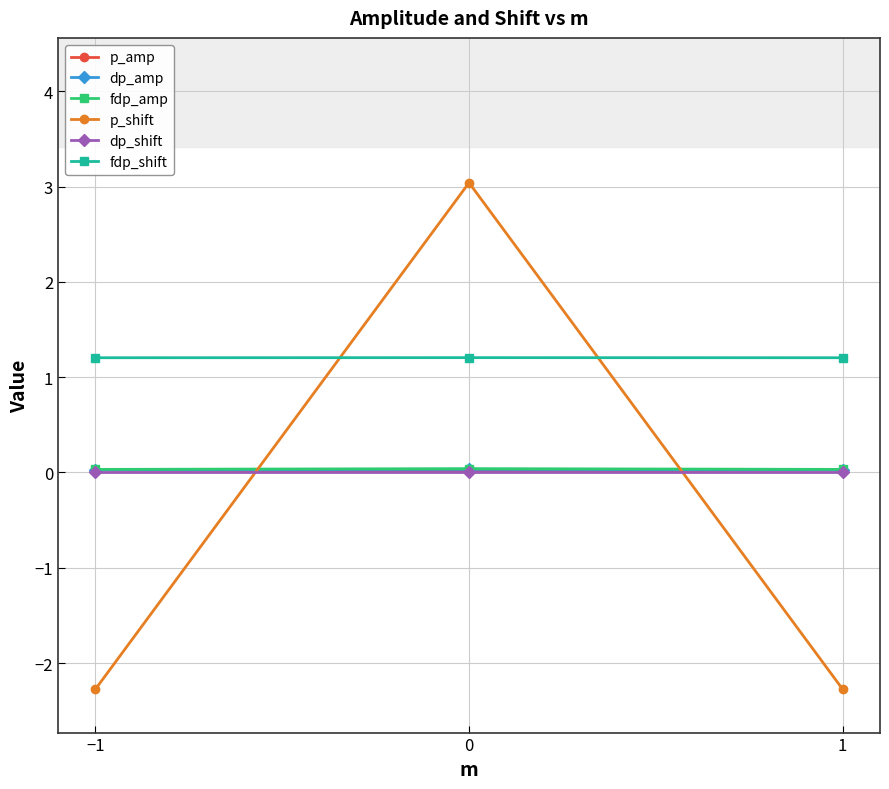

Which series has the widest spread of values?

p_shift